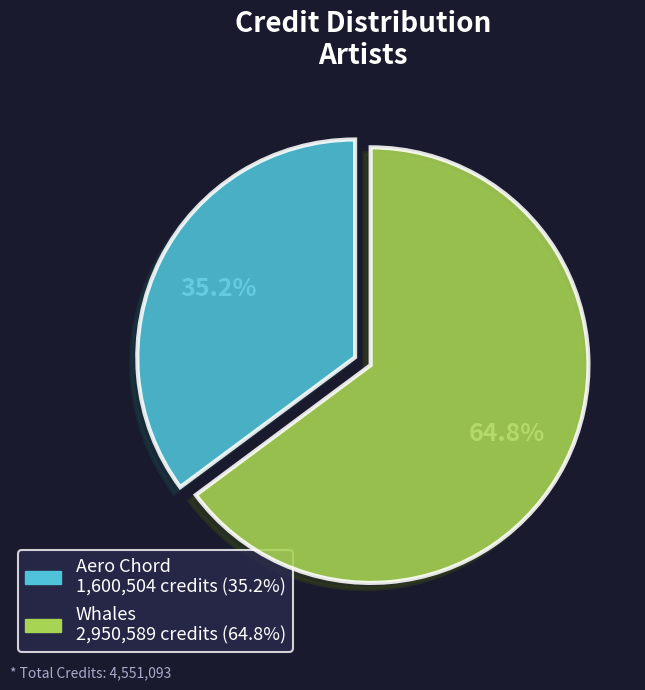

What is the ratio of the value at Aero Chord to the value at Whales?

0.5